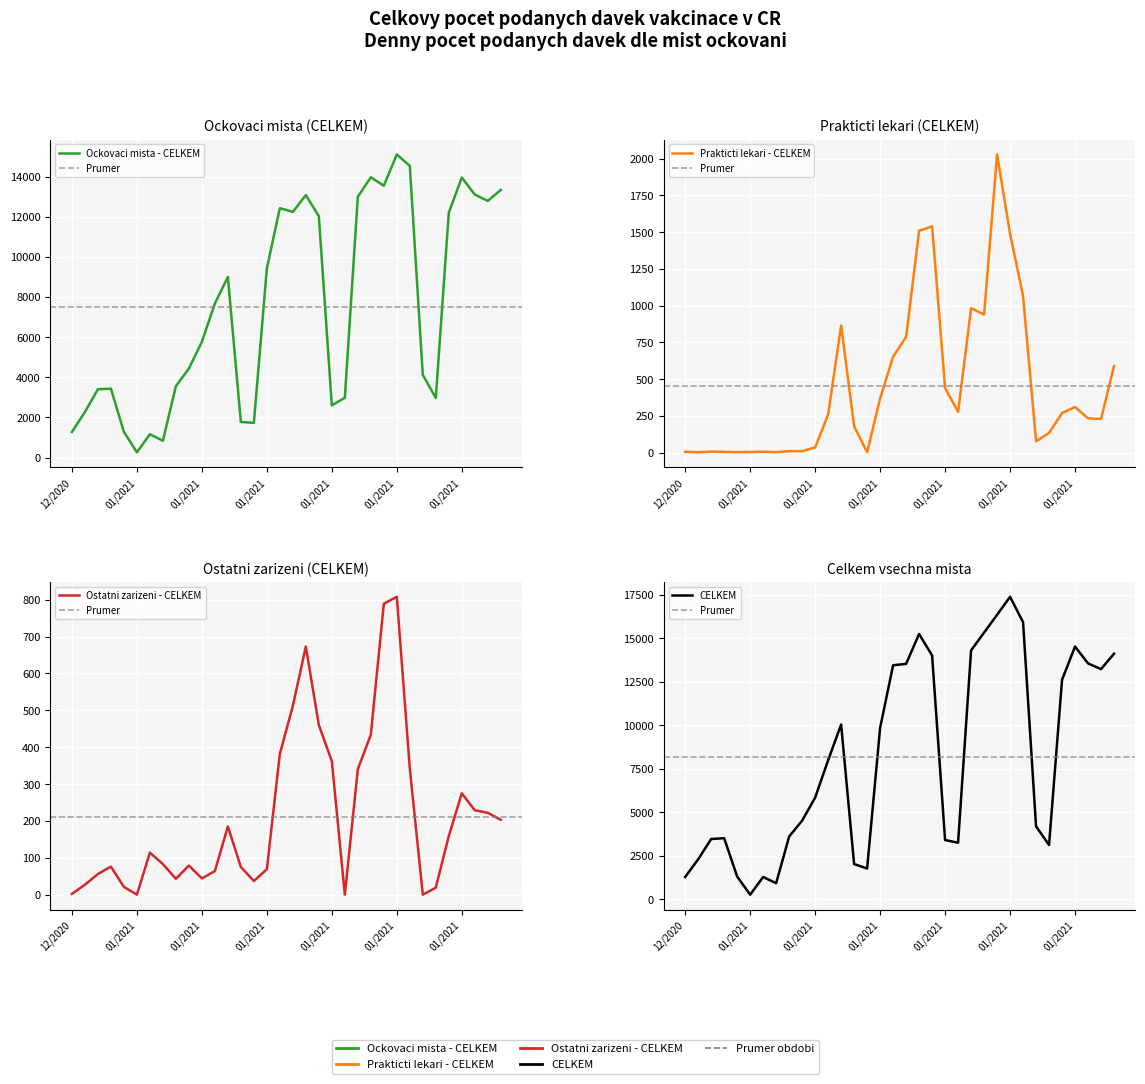

Is the value of Ockovaci mista - CELKEM at 15.01.2021 greater than the value of Prakticti lekari - CELKEM at 05.01.2021?

Yes